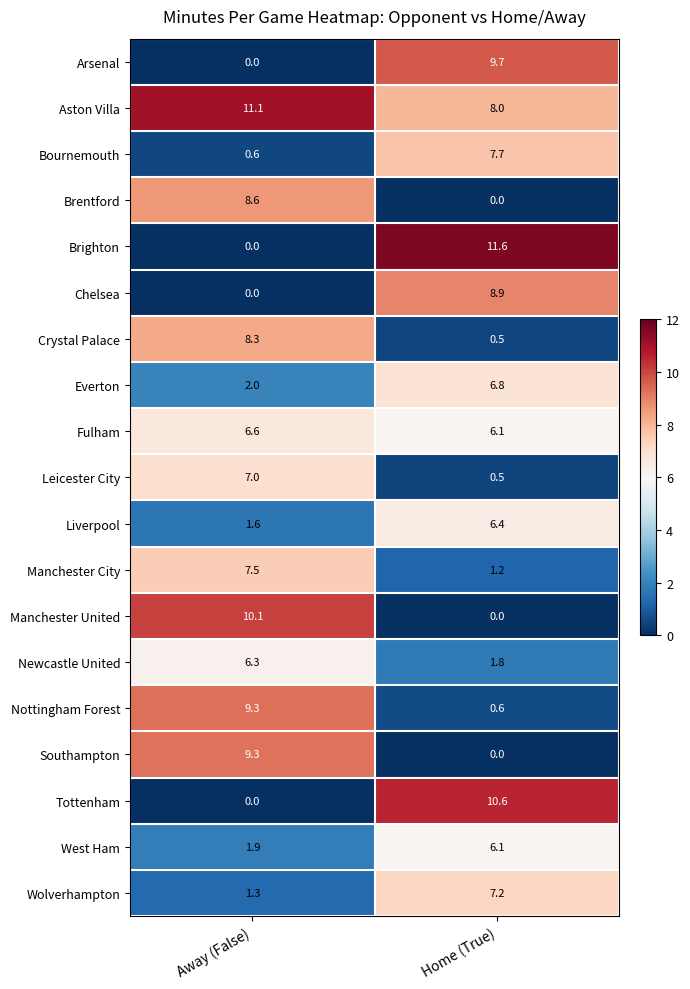

Is it true that Brentford equals 1.8 at Away (False)?

False